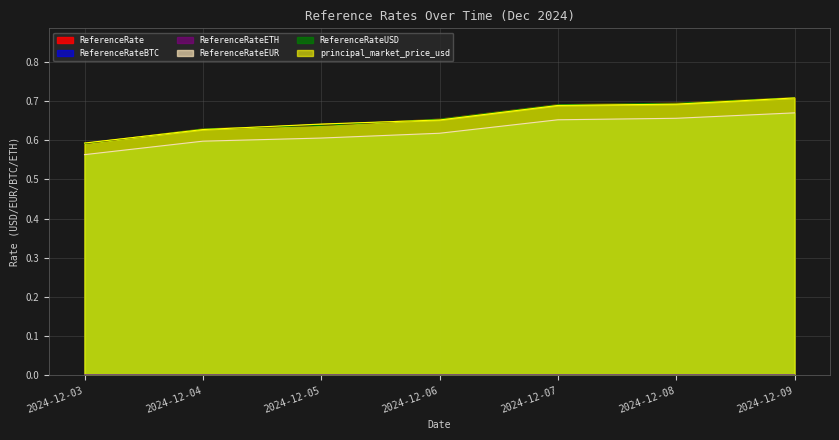

True or false: ReferenceRate and ReferenceRateEUR intersect in this chart.

False